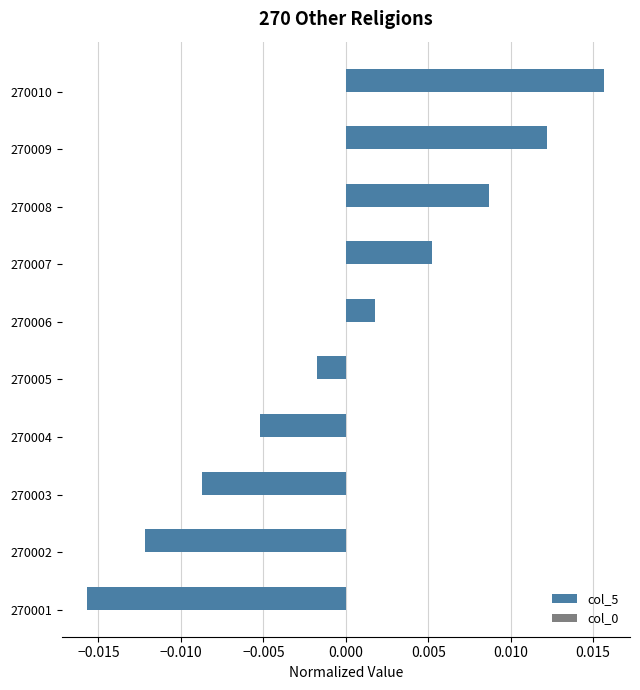

Between 270001 and 270010, which is larger?

270010